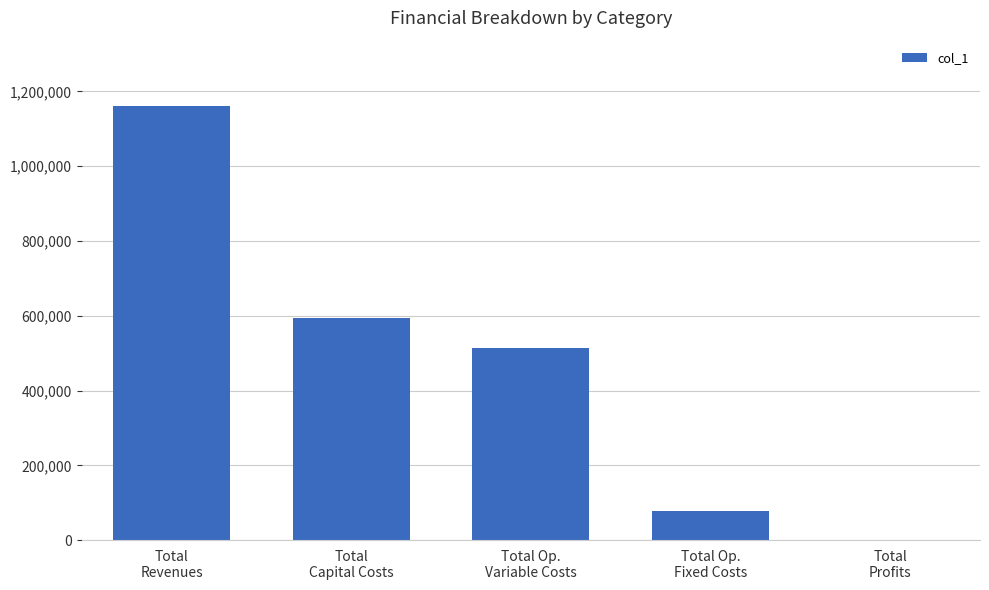

Reading left to right, transcribe all the data shown in this chart.

1161651.0	593319.0	513323.1	78492.6	0.0